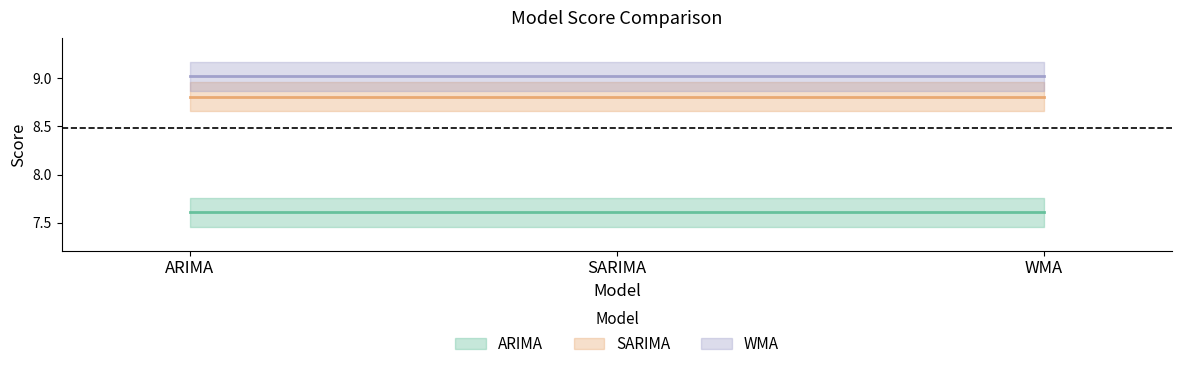

The value of ARIMA at ARIMA is 7.6. True or false?

True